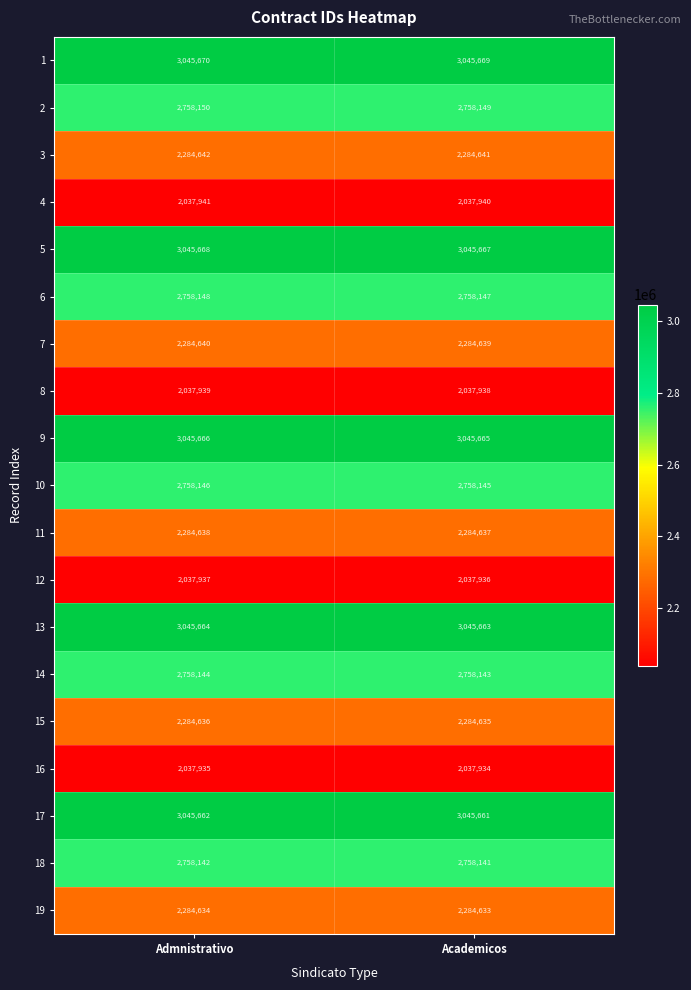

What is the sum of the 10 values at Academicos and Admnistrativo?

5516291